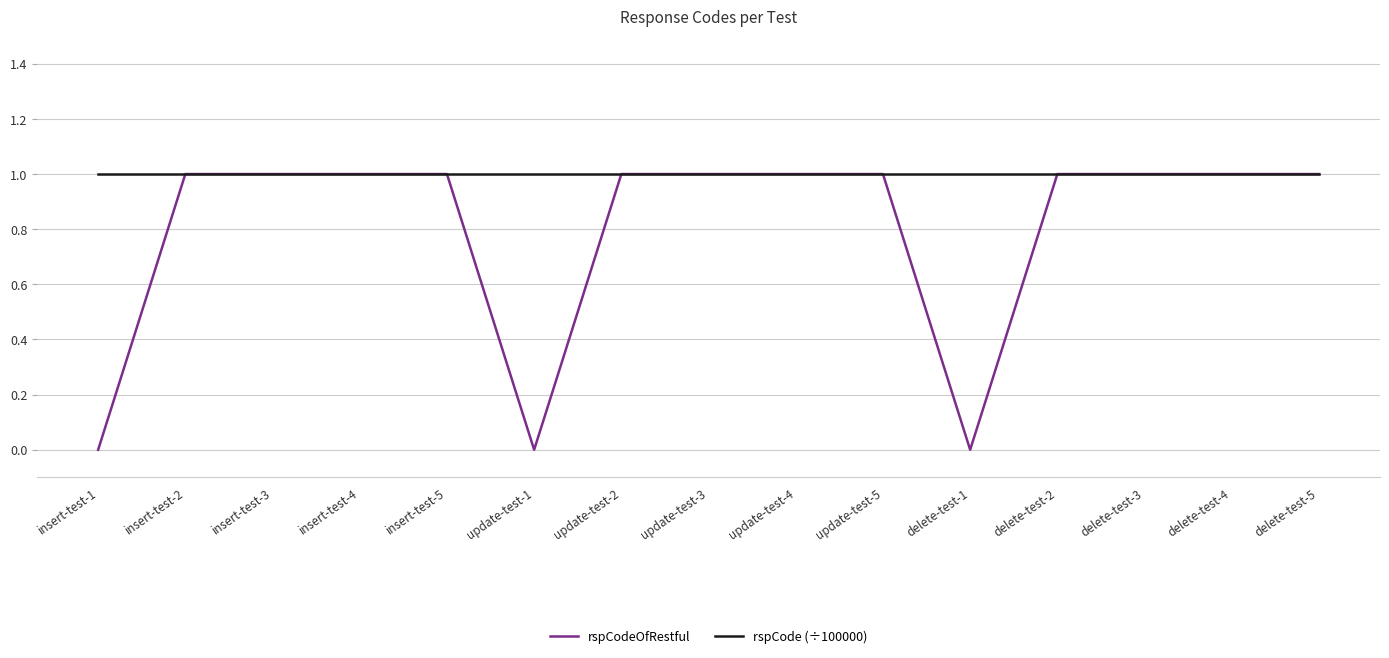

Is it true that rspCodeOfRestful equals 0 at insert-test-1?

True